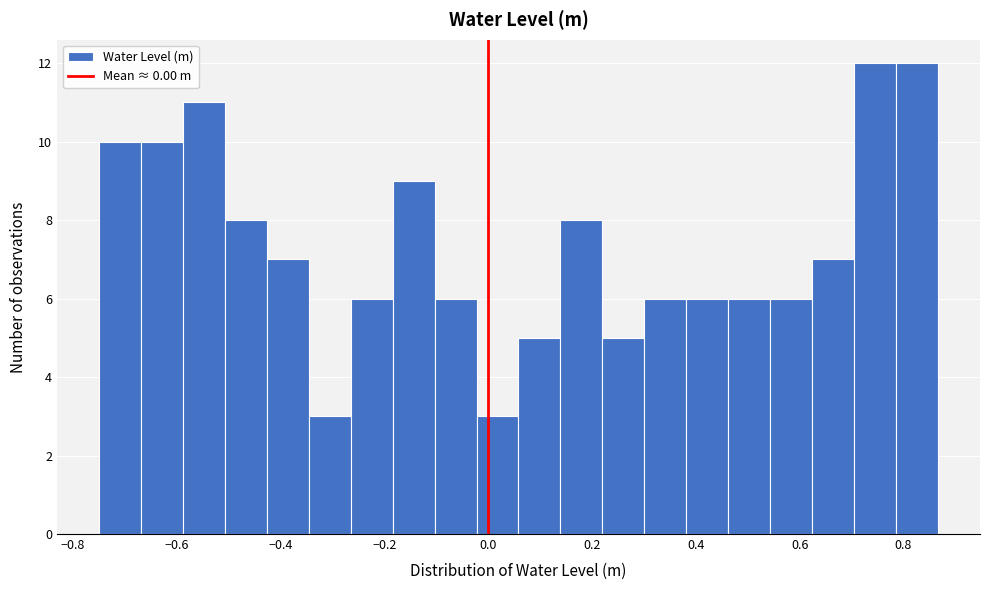

How tall is the bar that spans 0.54 to 0.62 on the x-axis? Neither the bar edges nor the heights are printed on the chart, so give them approximately, as read against the axes.

6